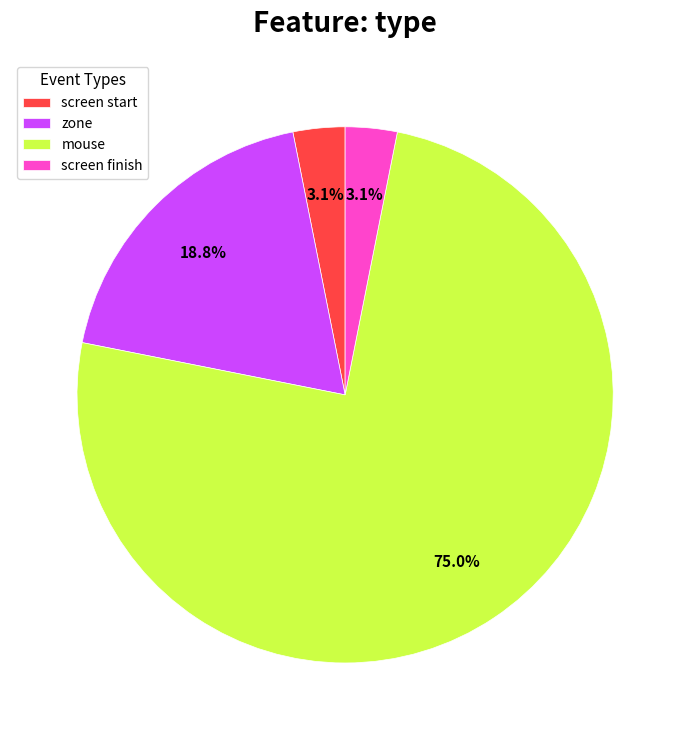

Is the sum of mouse and screen start greater than half?

Yes